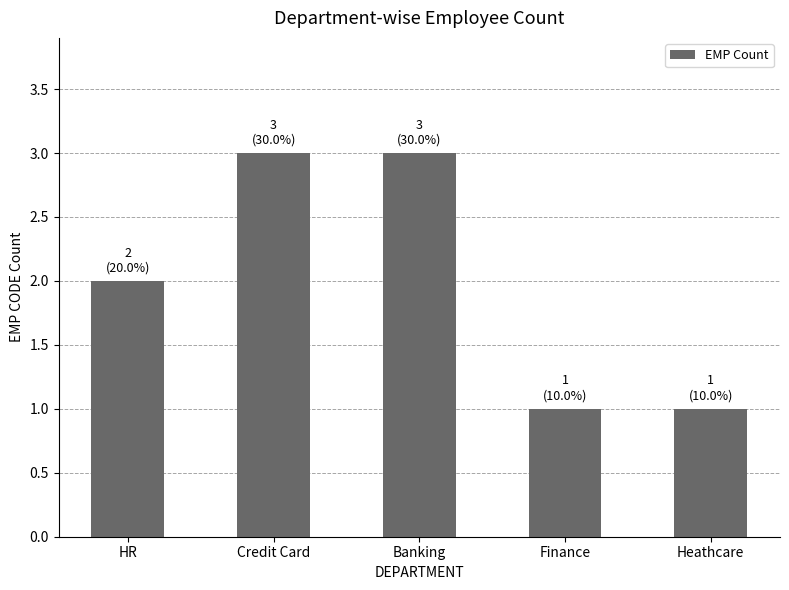

What is the sum of all values?

10